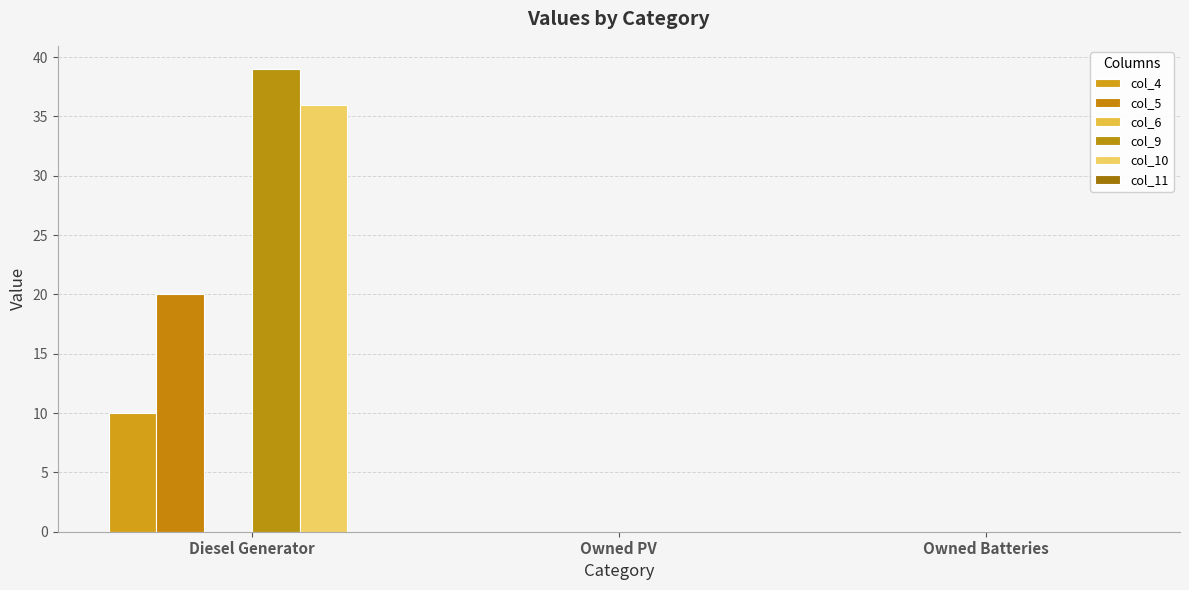

What position from the left is Owned Batteries?

3